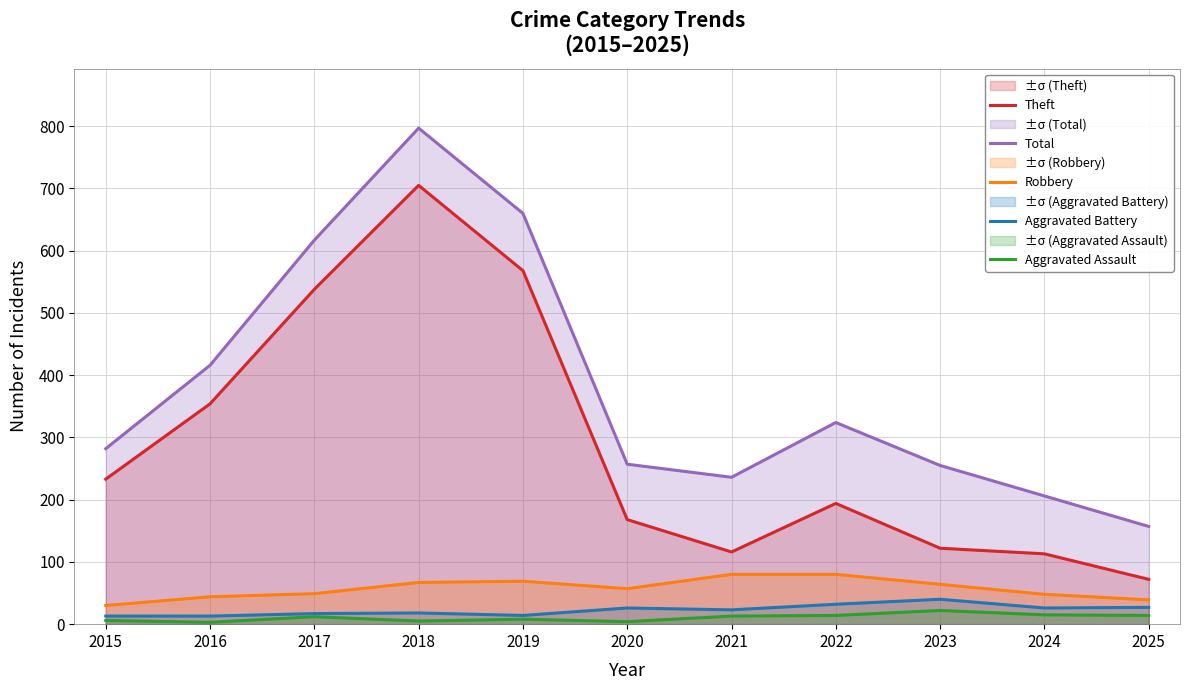

How many categories are shown in the chart?

11